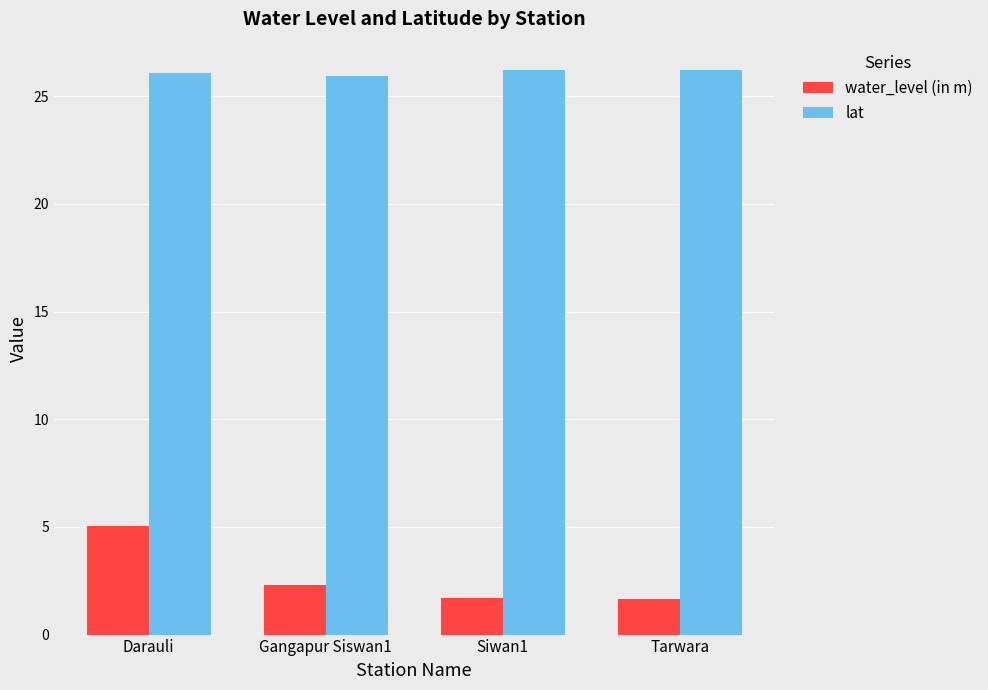

At which label does water_level (in m) reach its peak?

Darauli